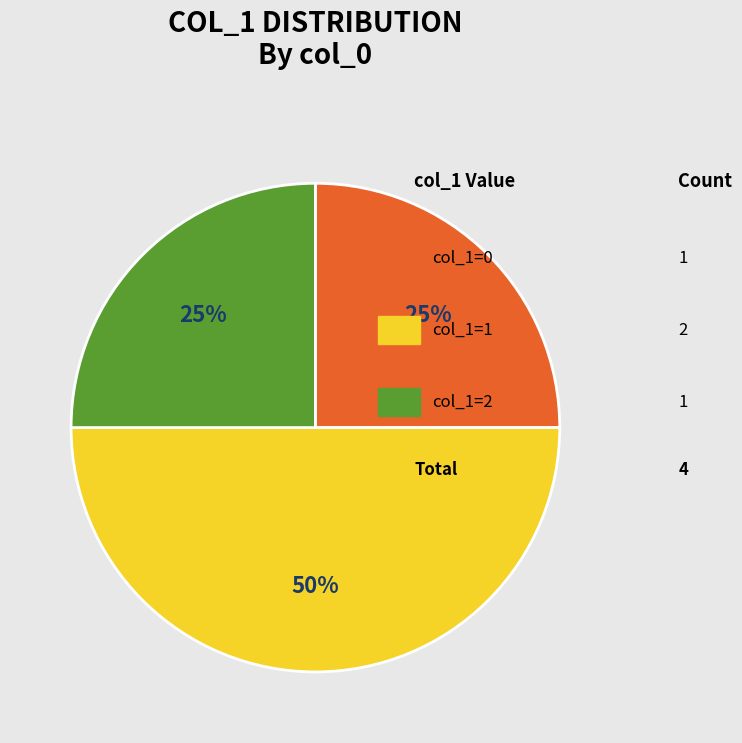

To the nearest percent, what is the average slice percentage?

33%